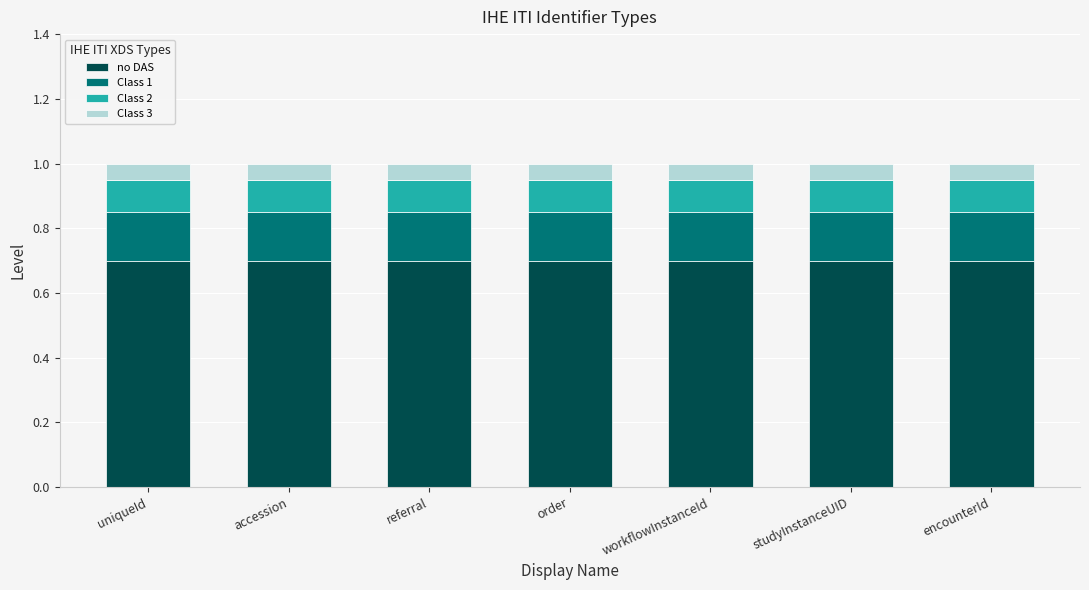

What is the sum of all no DAS values?

4.9